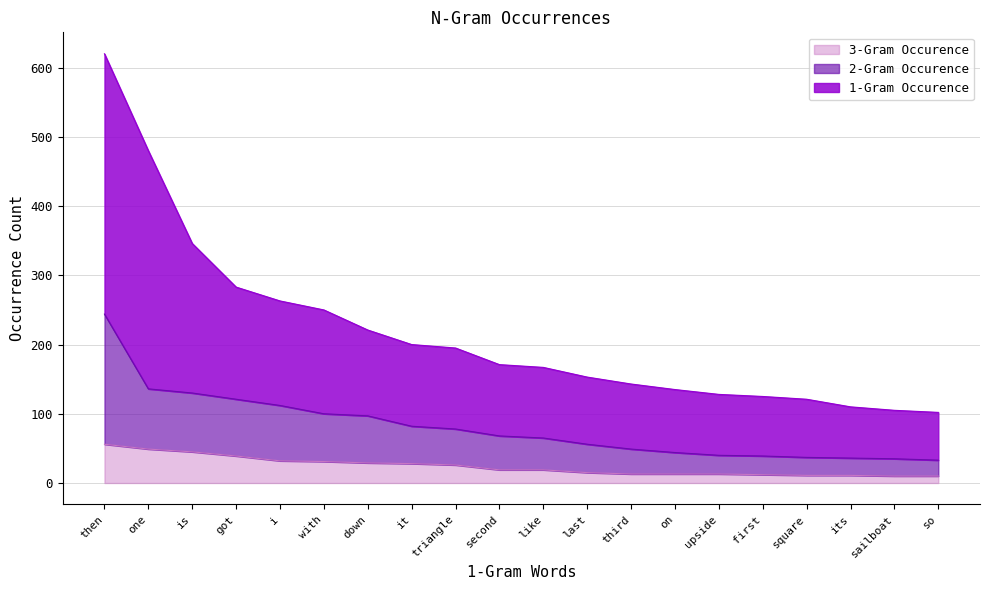

At how many categories does at least one series exceed 439?

2